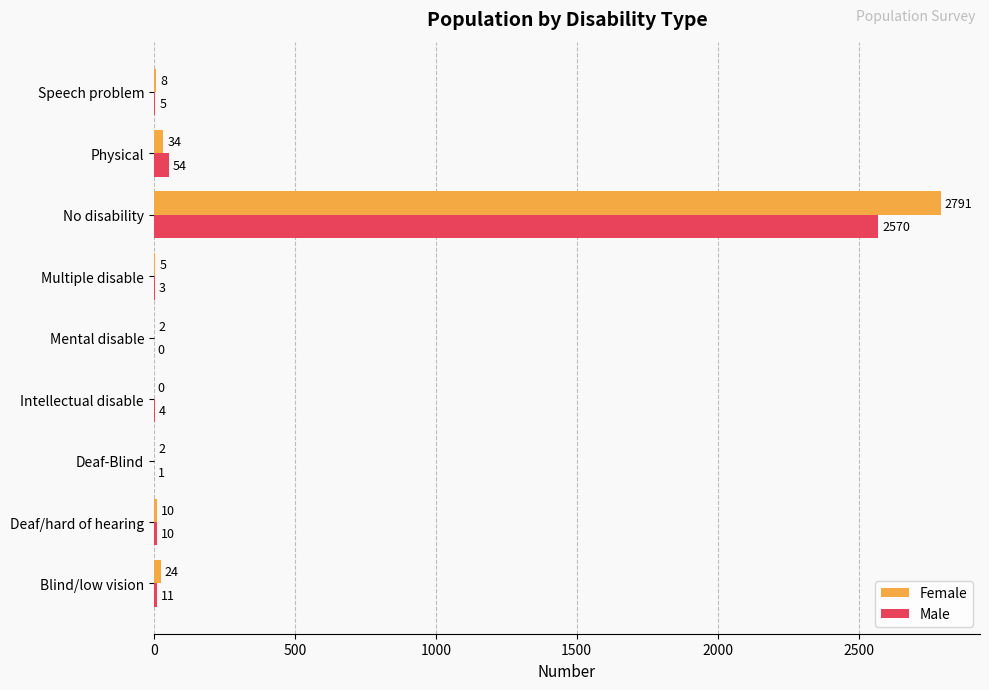

At which label is Female closest to 1395?

Physical